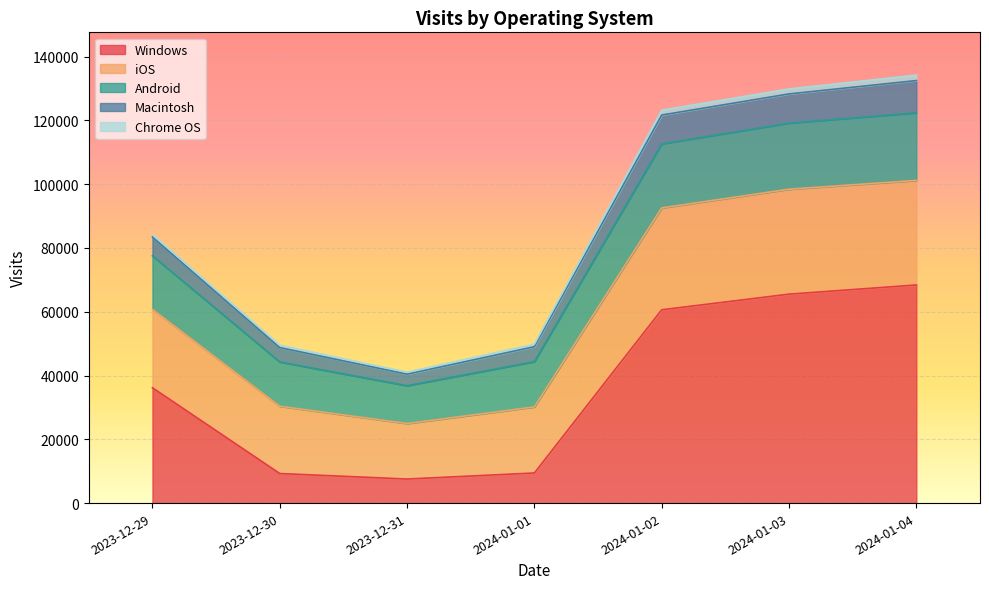

What is the label of the 6th point from the left?

2024-01-03